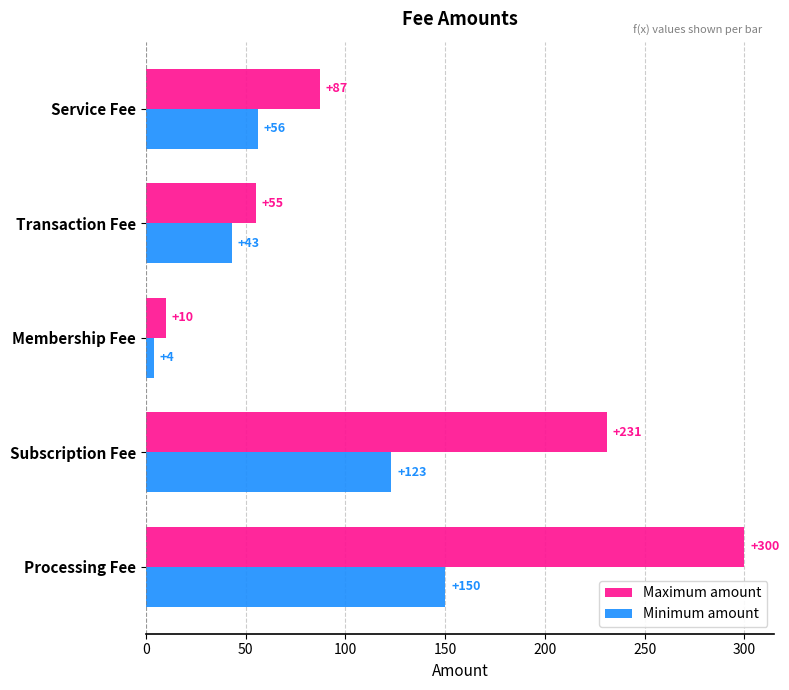

Rank the series by their maximum value, from highest to lowest.

Maximum amount, Minimum amount